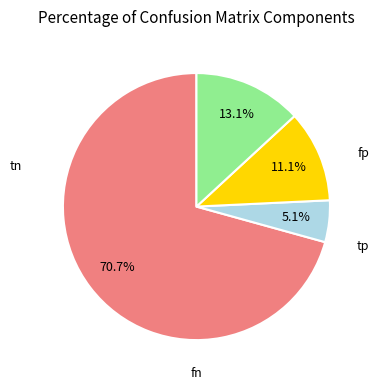

Does any single category account for the majority?

Yes